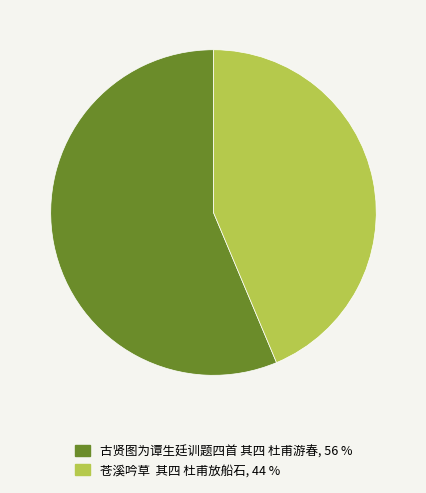

Is there any slice that represents more than half of the pie?

Yes